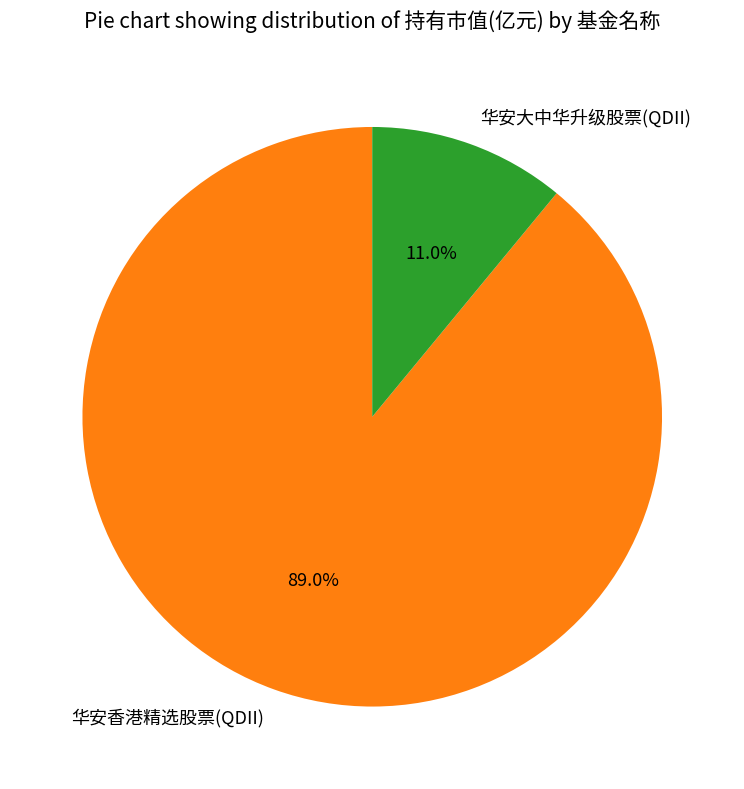

Does any single category account for the majority?

Yes